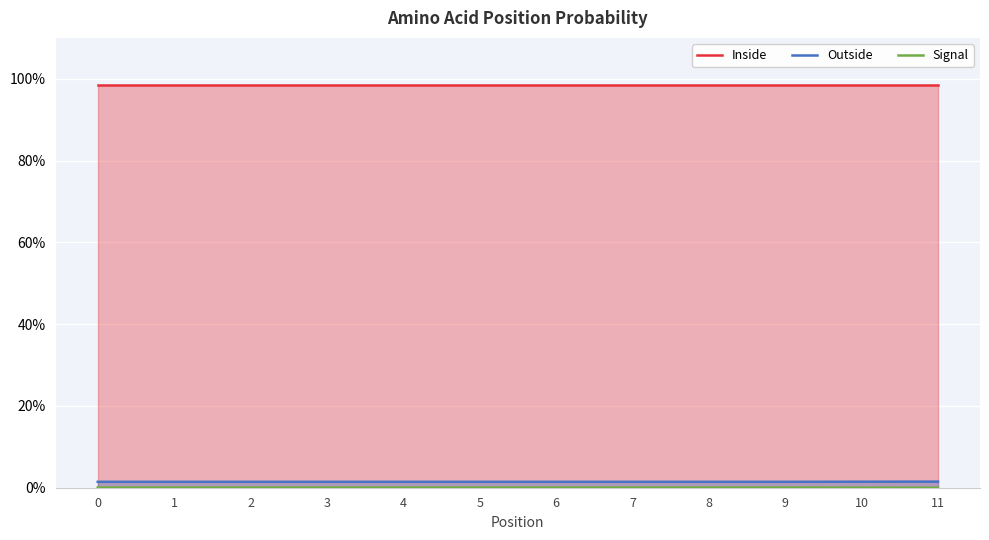

Which series has the largest range (max minus min)?

Signal